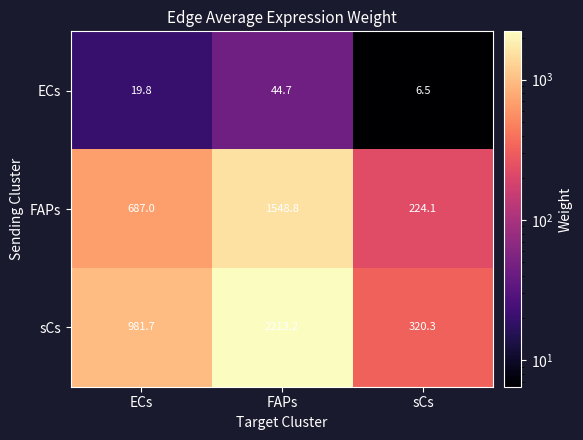

What is the highest value of the FAPs series?

1548.8